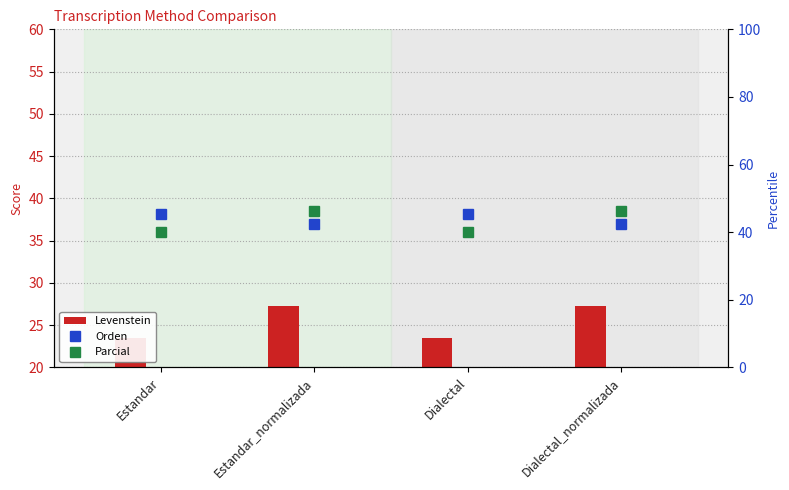

The Levenstein series shows 27.3 at Estandar_normalizada. True or false?

True